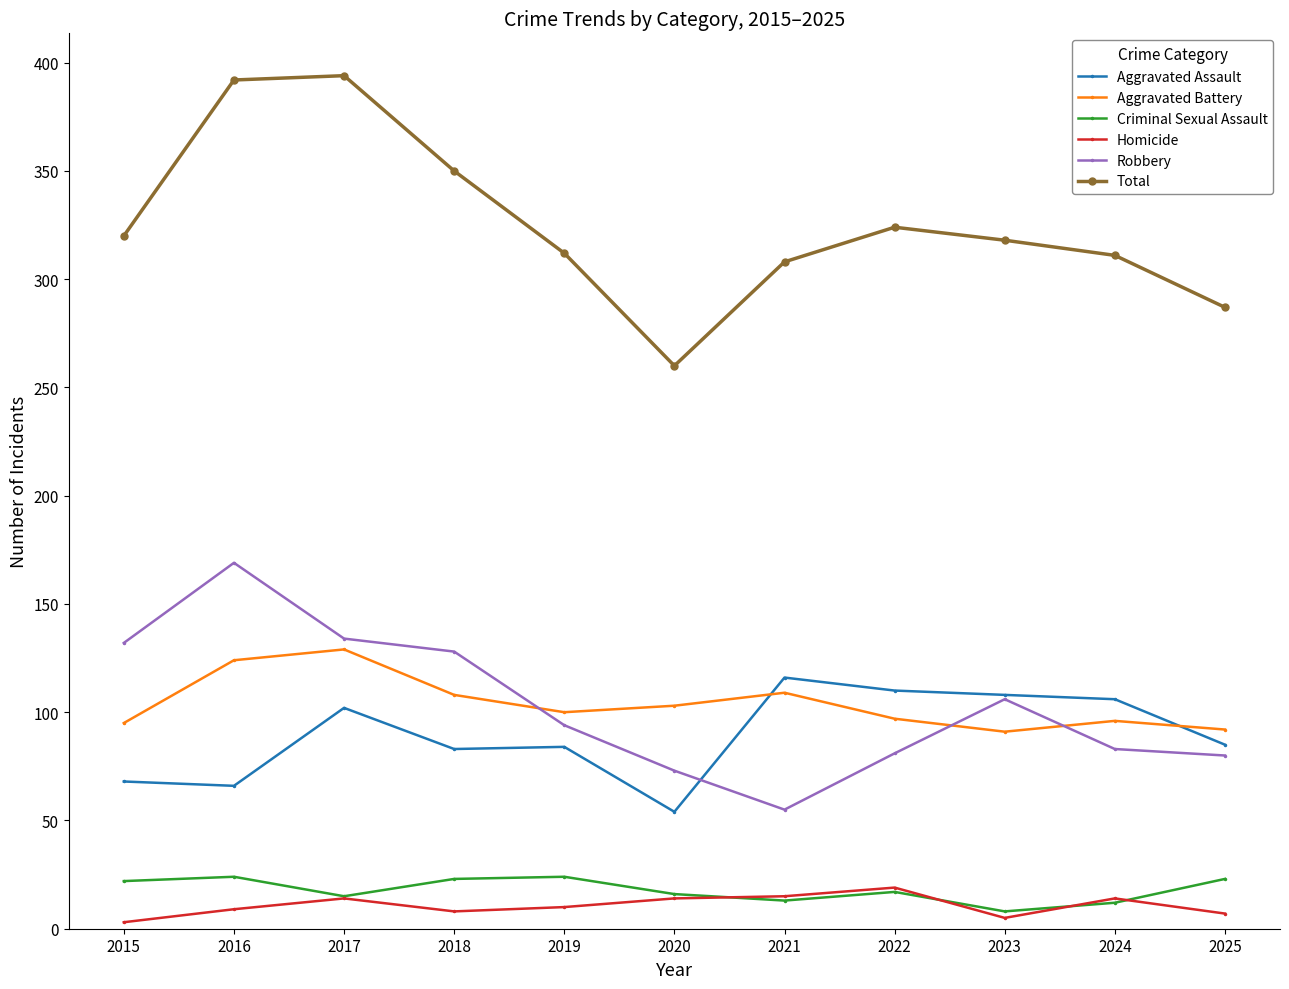

True or false: Homicide and Aggravated Assault cross at least once.

False